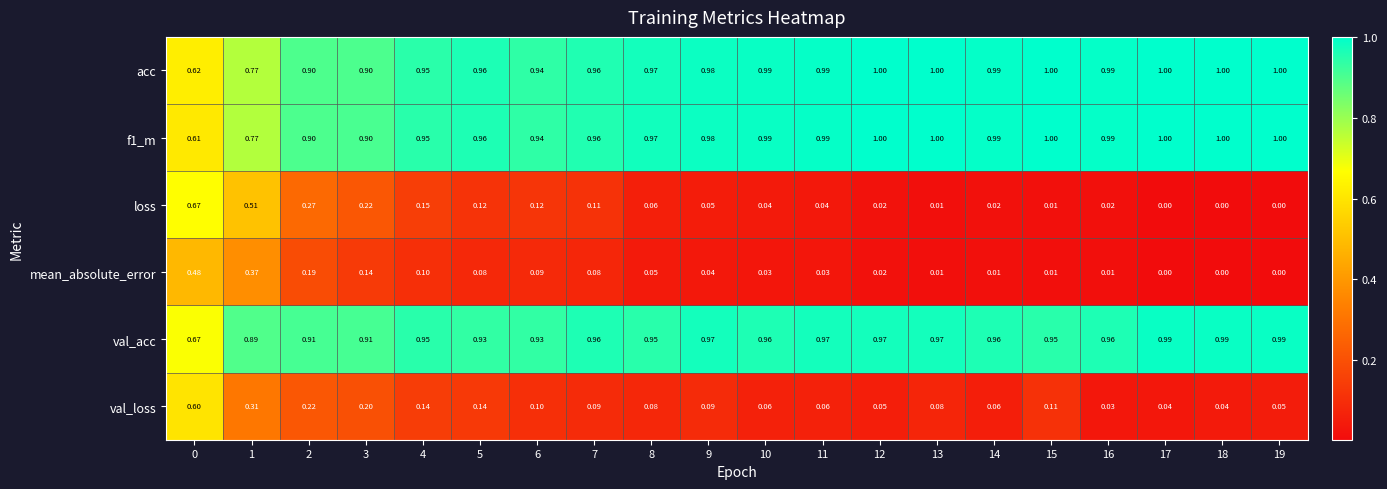

Between 8 and 9, which series saw the biggest shift?

val_acc